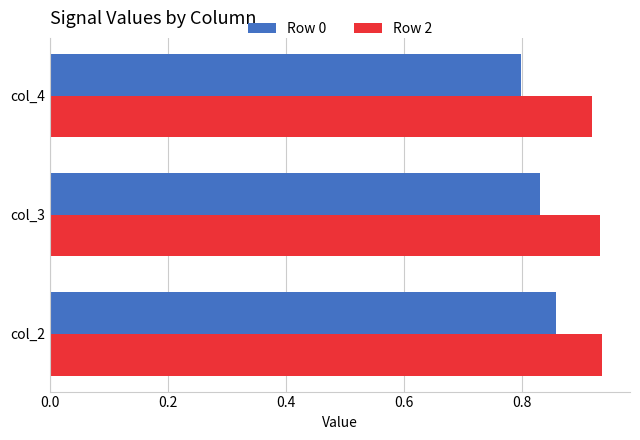

Which series has the widest spread of values?

Row 0